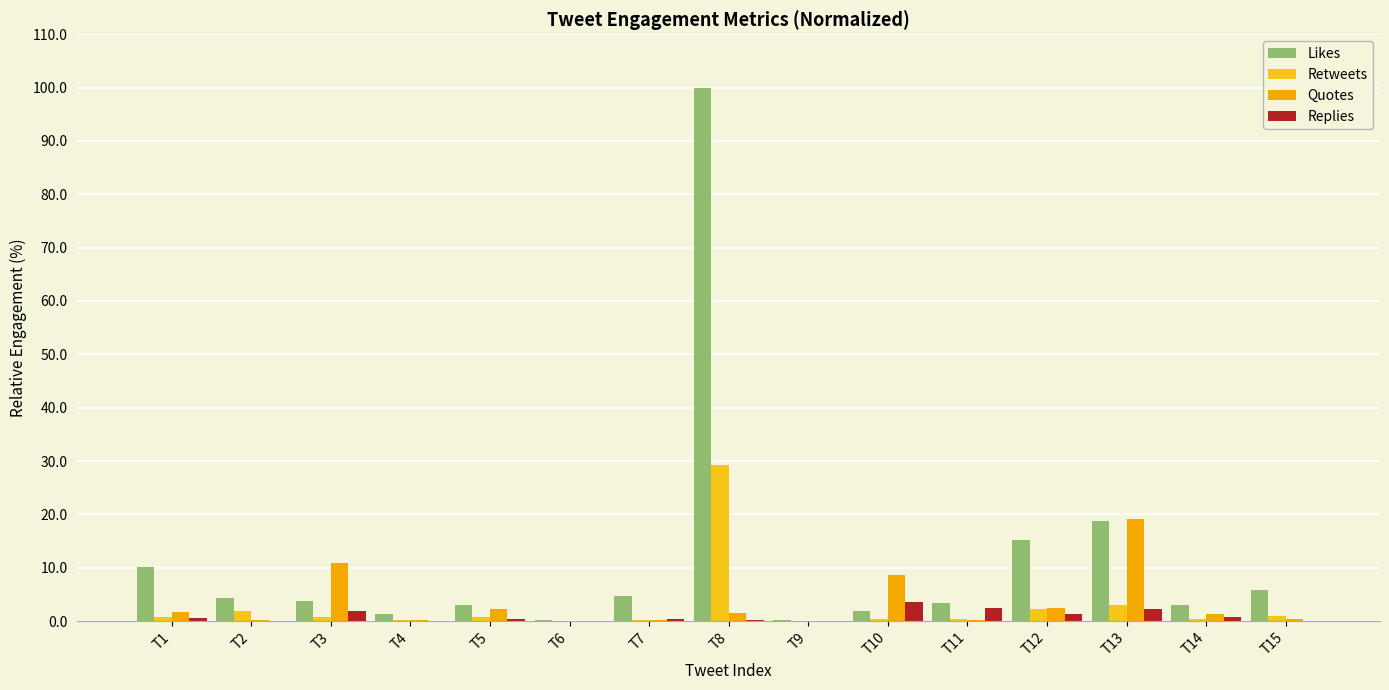

How many distinct data groups are displayed?

4